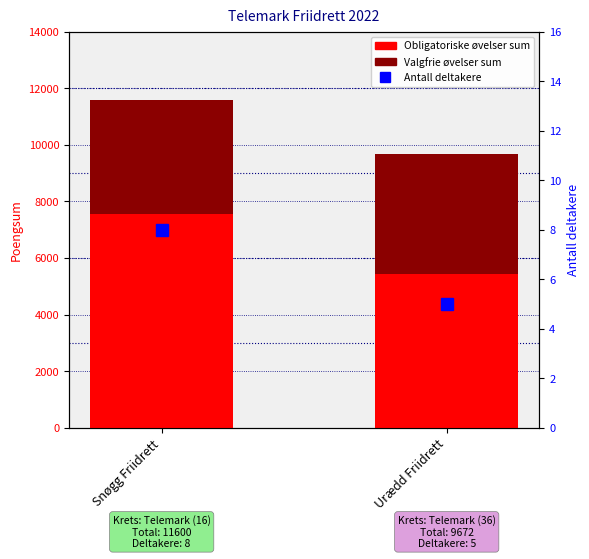

What is the value of the Obligatoriske øvelser sum bar at the 1st from the left?

7547